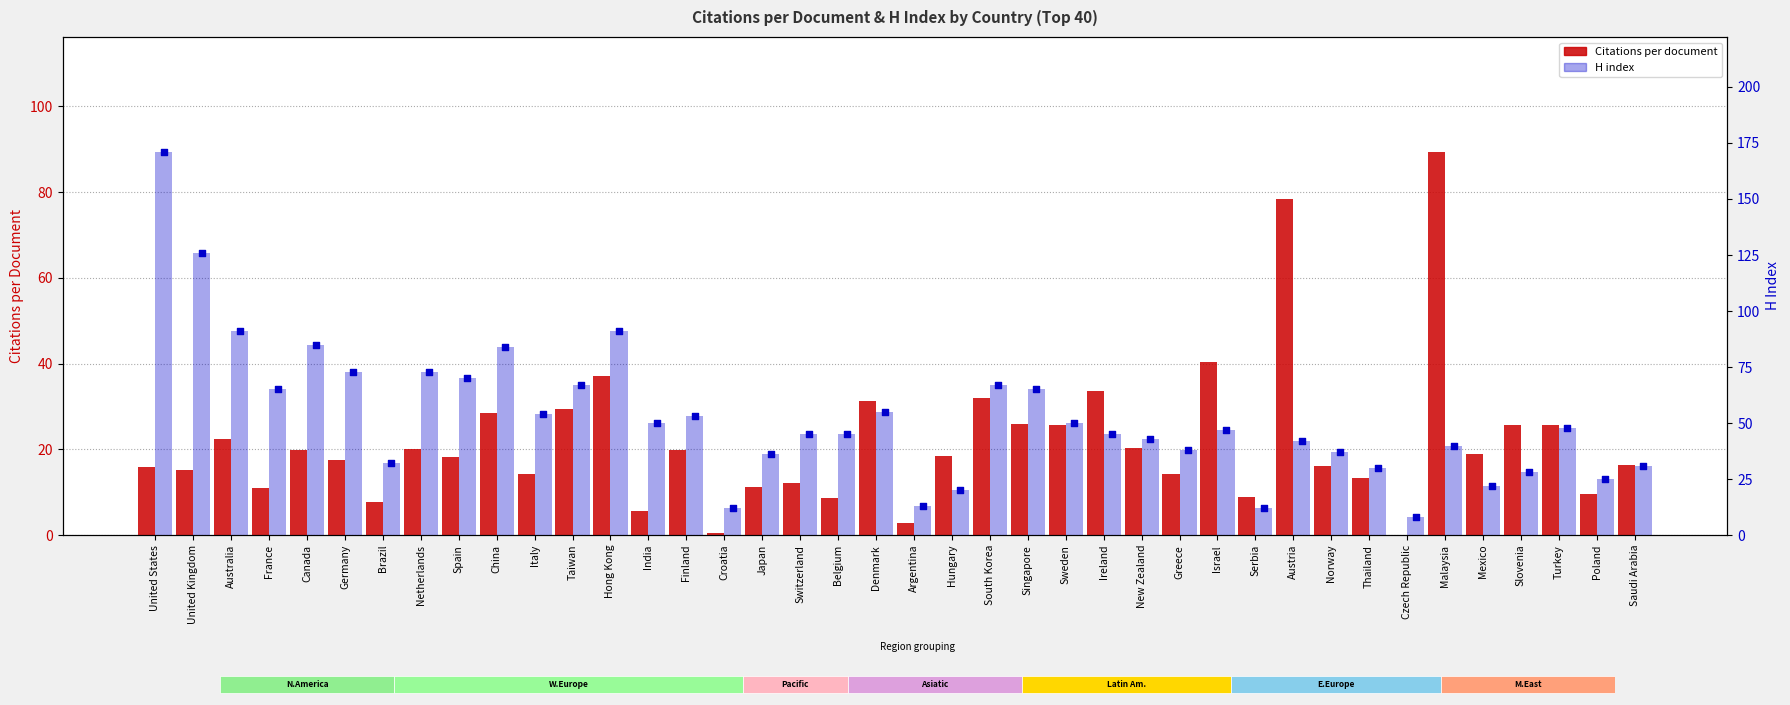

Which series has the largest total across all categories?

H index